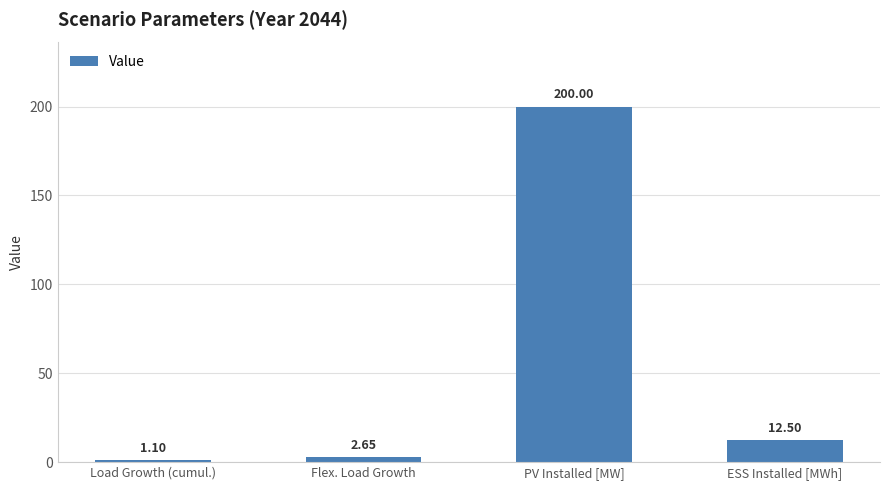

Are the bars horizontal?

No